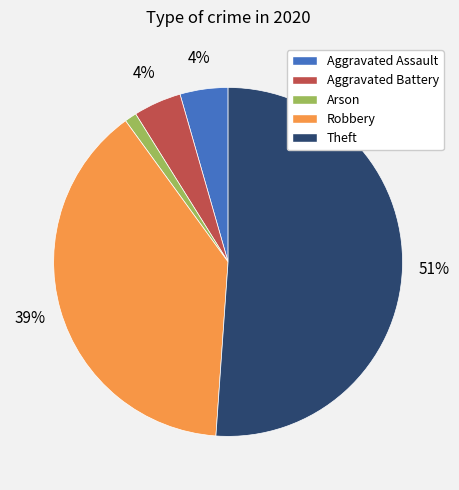

Combined, do Aggravated Battery and Robbery account for over 50%?

No